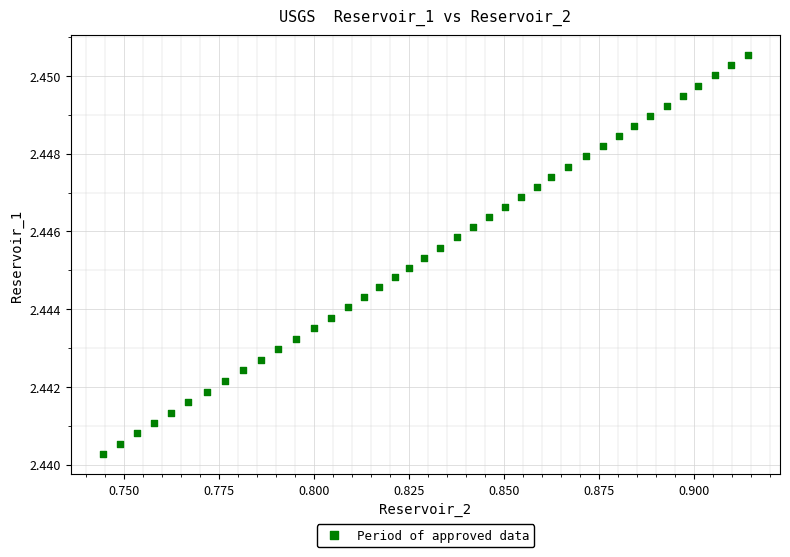

How many data points are displayed?

40